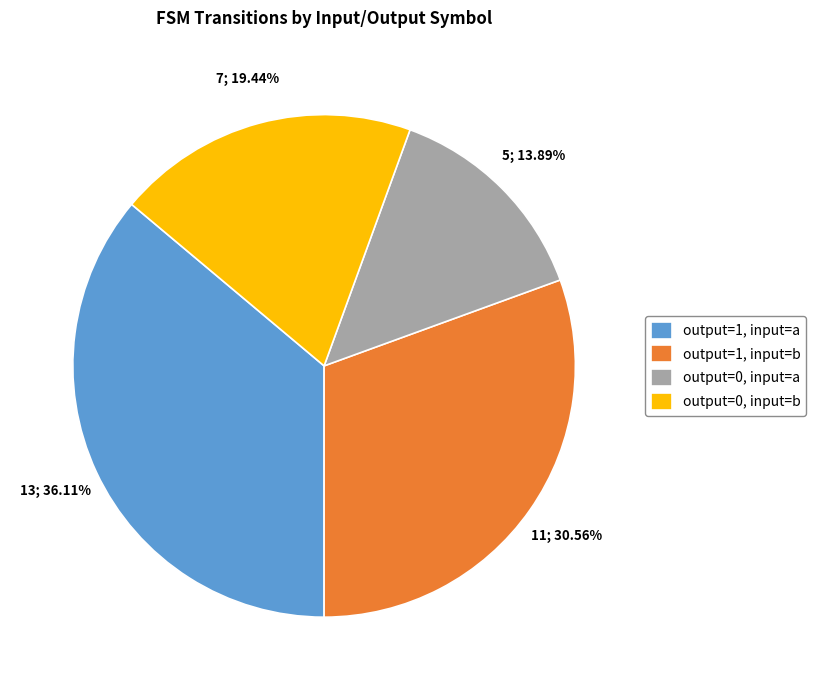

Does output=0, input=a account for over 50% of the chart?

No